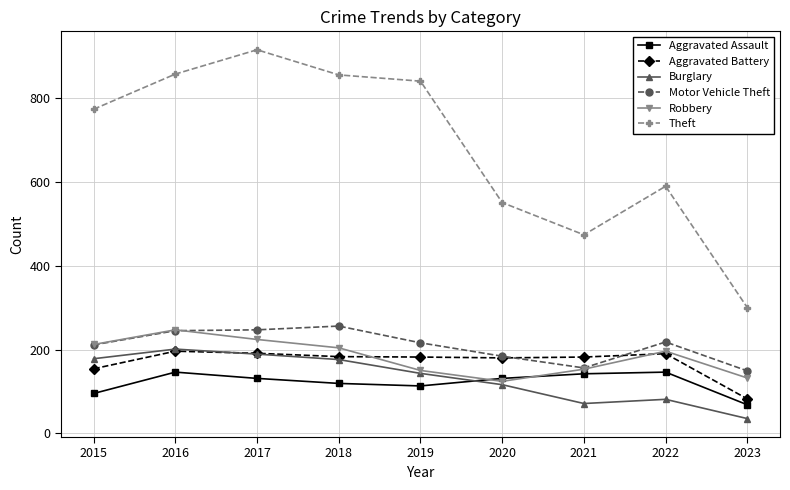

What is the difference between the Motor Vehicle Theft values at 2023 and 2021?

7